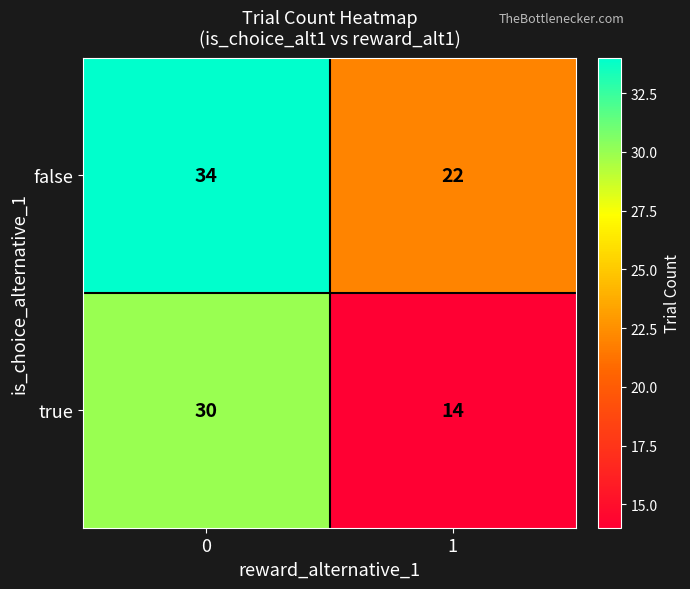

Reading right to left, what are all the values shown in this chart?

false: 1=22	0=34
true: 1=14	0=30